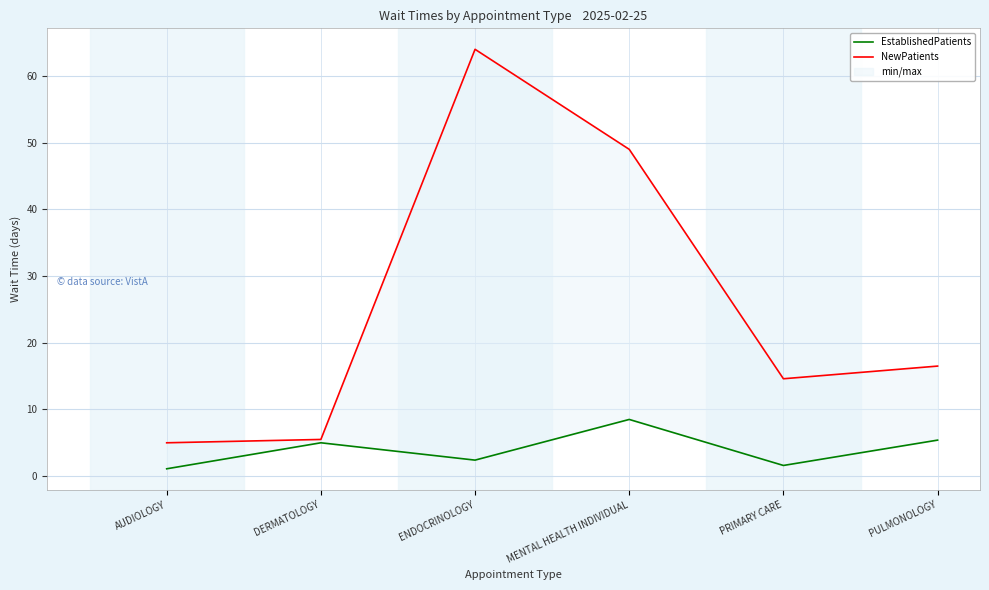

What are all the series names shown in the legend?

EstablishedPatients, NewPatients